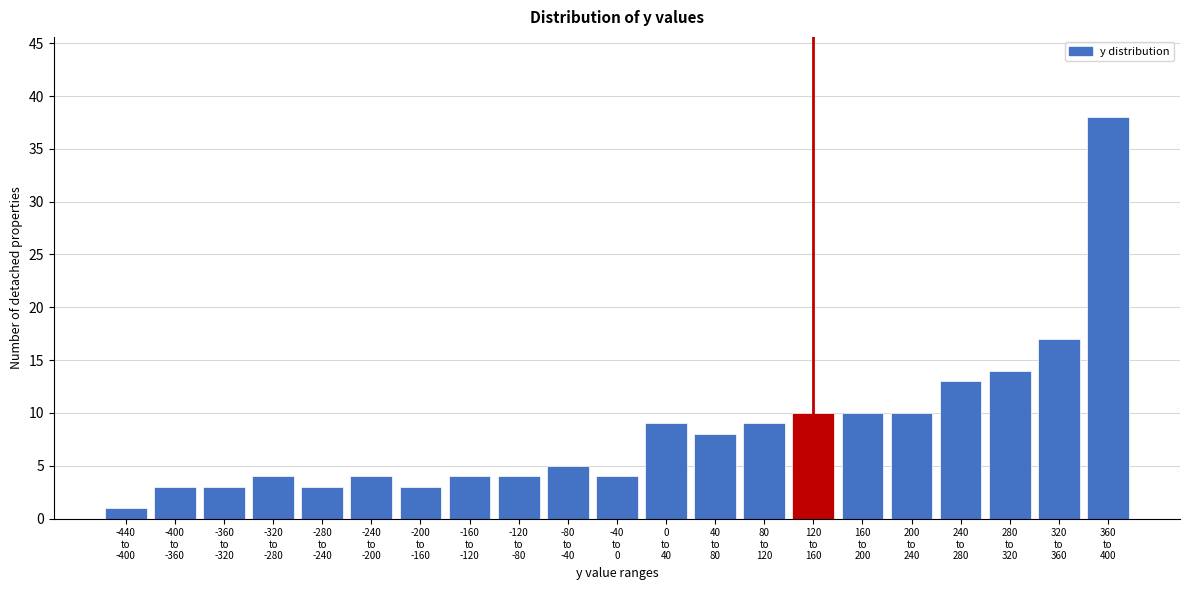

Reading left to right, what are all the values shown in this chart?

1	3	3	4	3	4	3	4	4	5	4	9	8	9	10	10	10	13	14	17	38